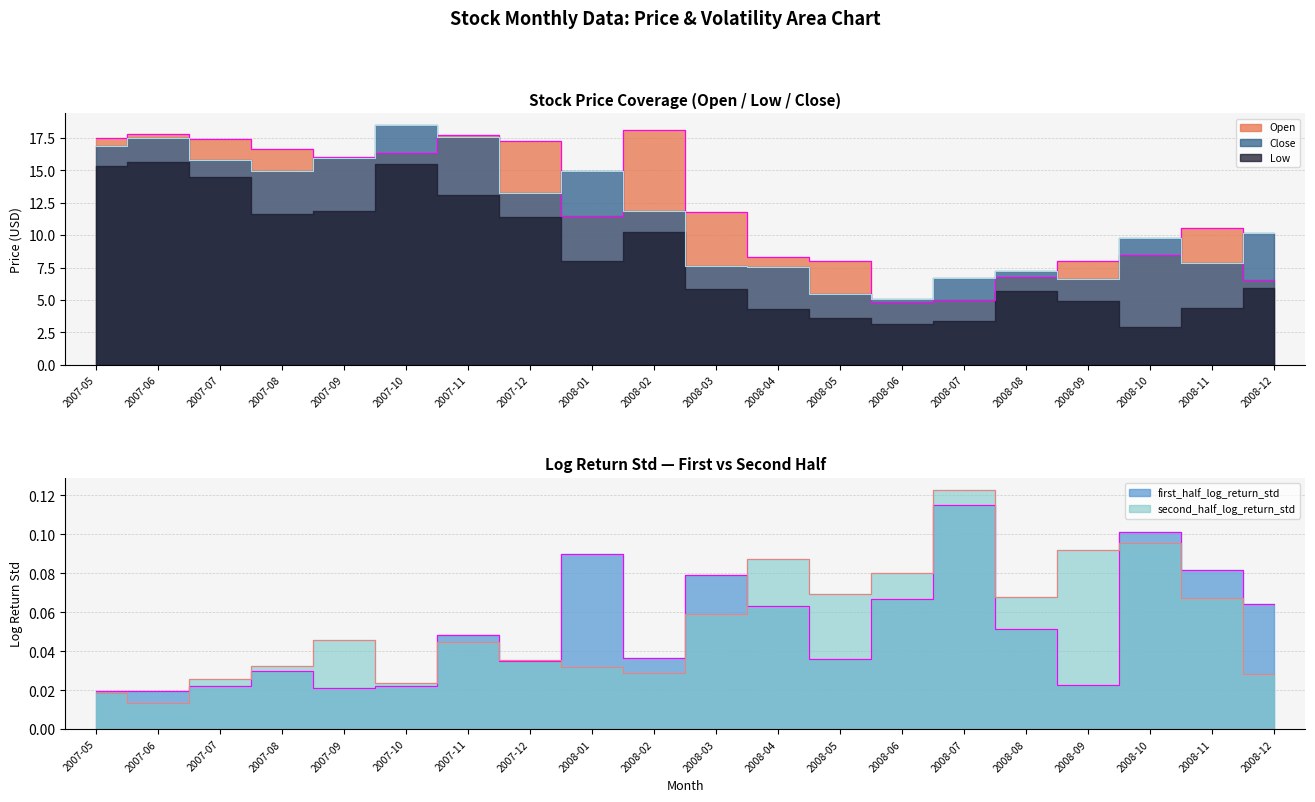

Count the number of categories in the chart.

20